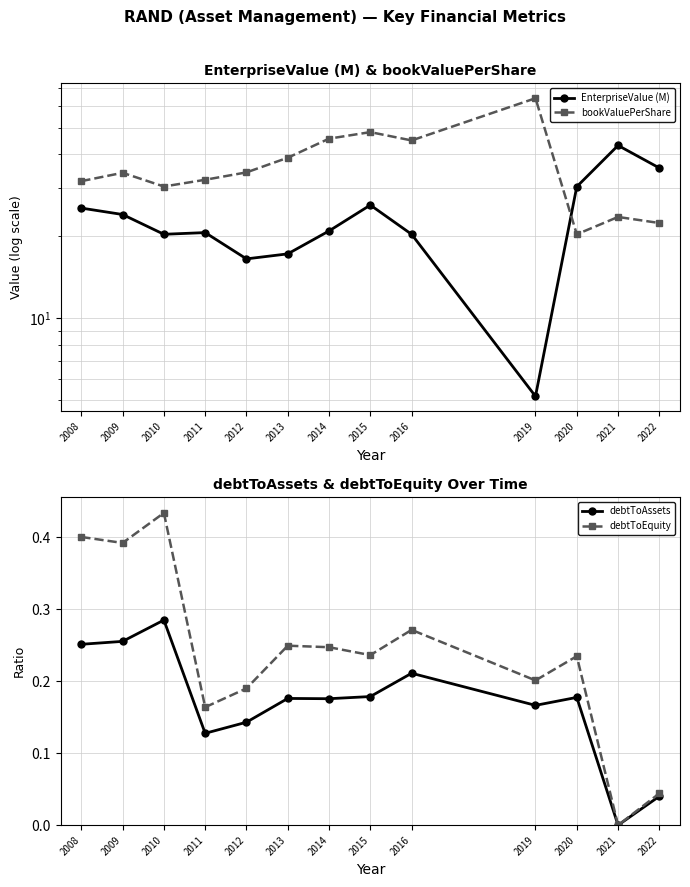

What are all the series names shown in the legend?

EnterpriseValue (M), bookValuePerShare, debtToAssets, debtToEquity